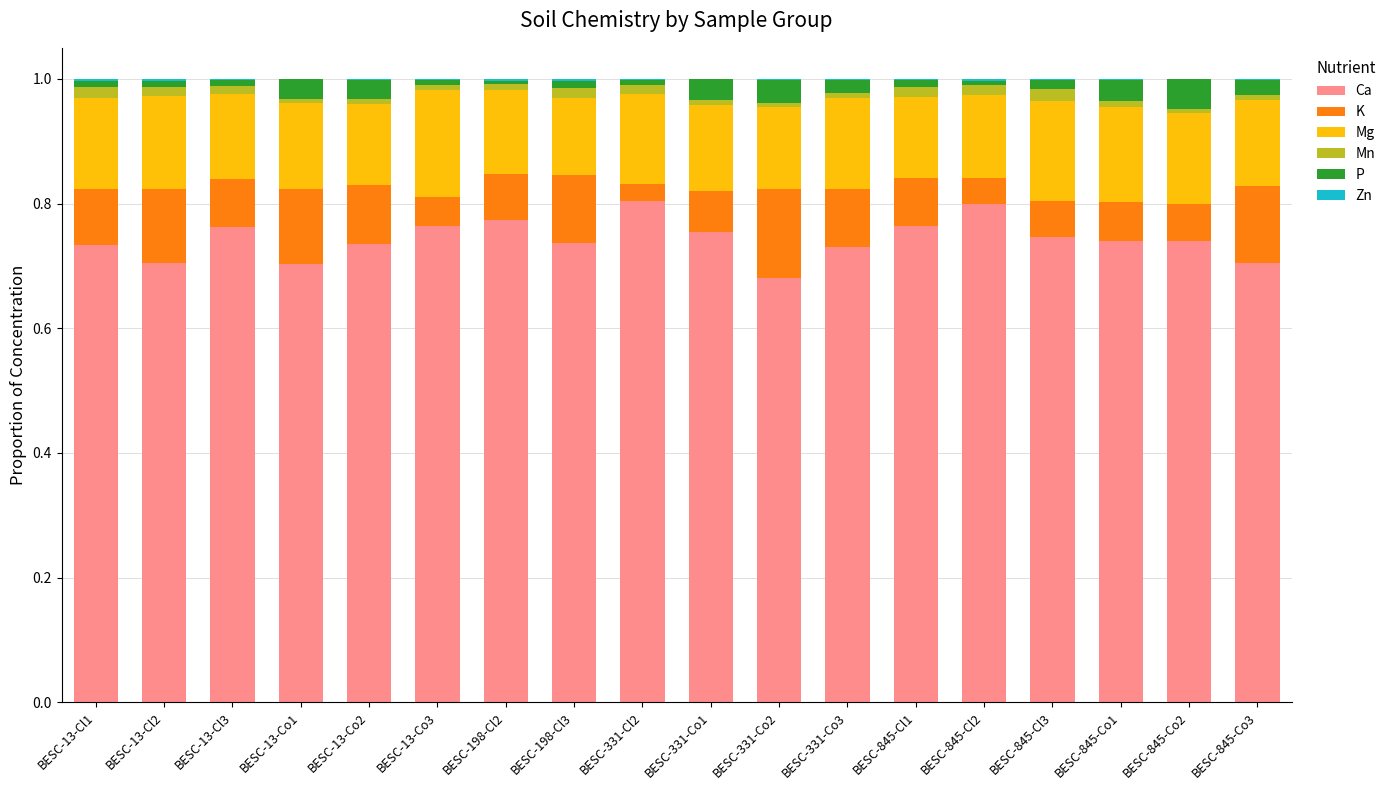

What is the sum of all Ca values?

13.4